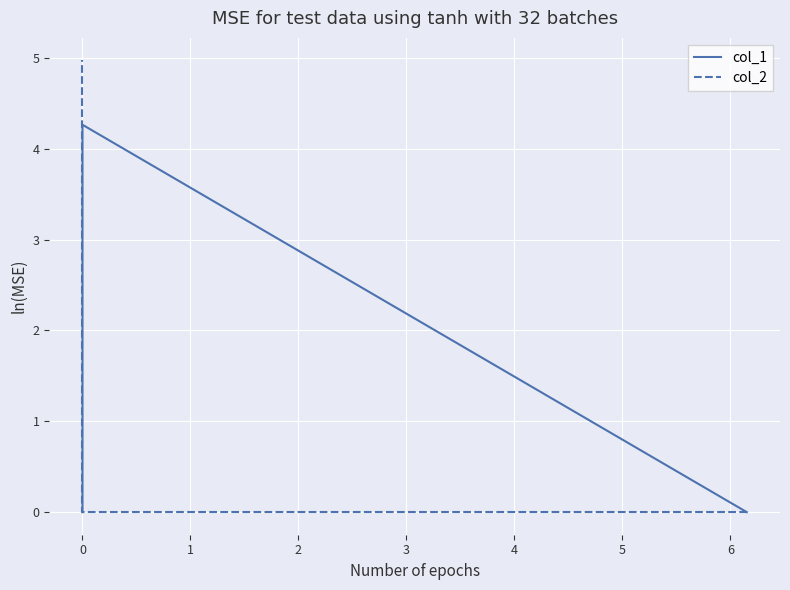

Reading left to right, what are all the values shown in this chart?

col_1: 0.0	4.3	0.0
col_2: 0.0	0.0	5.0